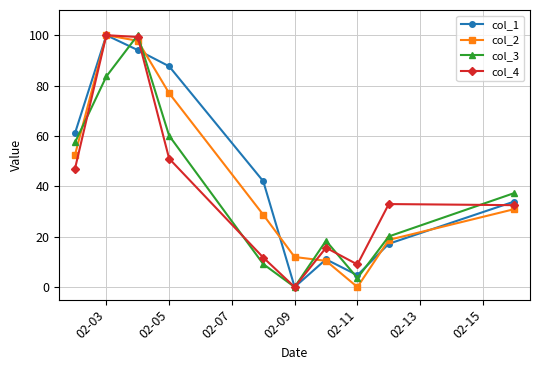

What is the maximum value shown in the chart?

100.0